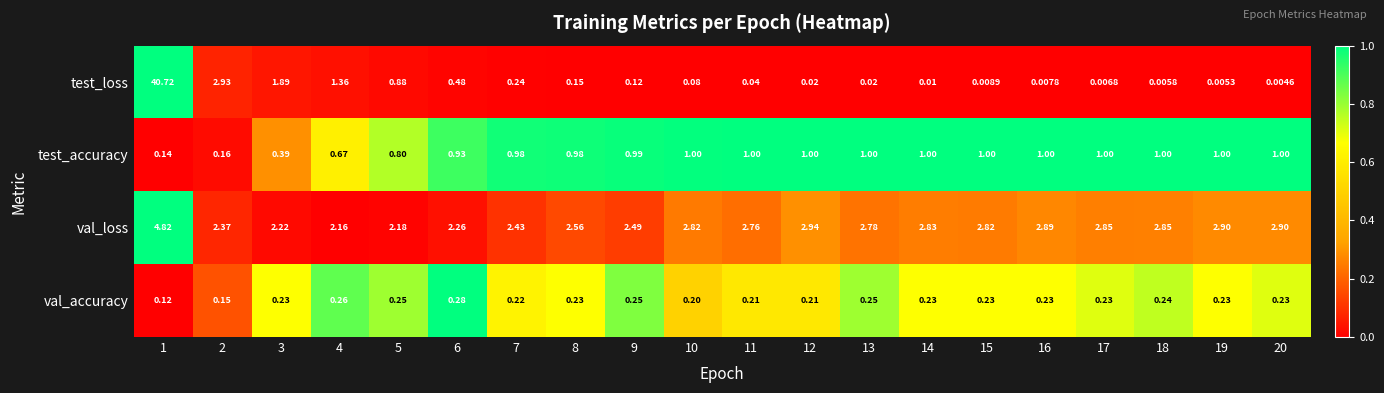

What is the spread (max minus min) of values at 1?

40.6